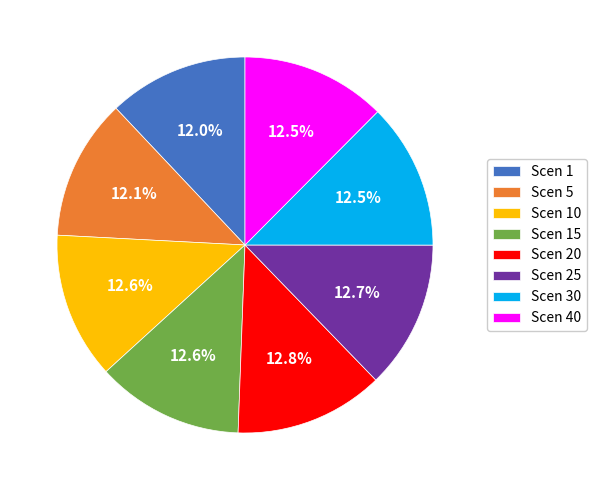

What percentage do Scen 20 and Scen 25 together represent?

25.6%